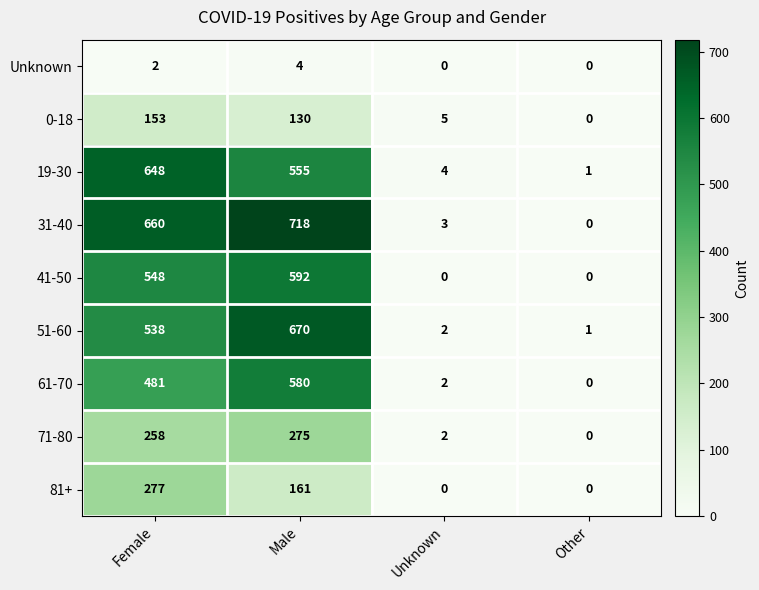

What is the difference between the highest and lowest values at Male?

714